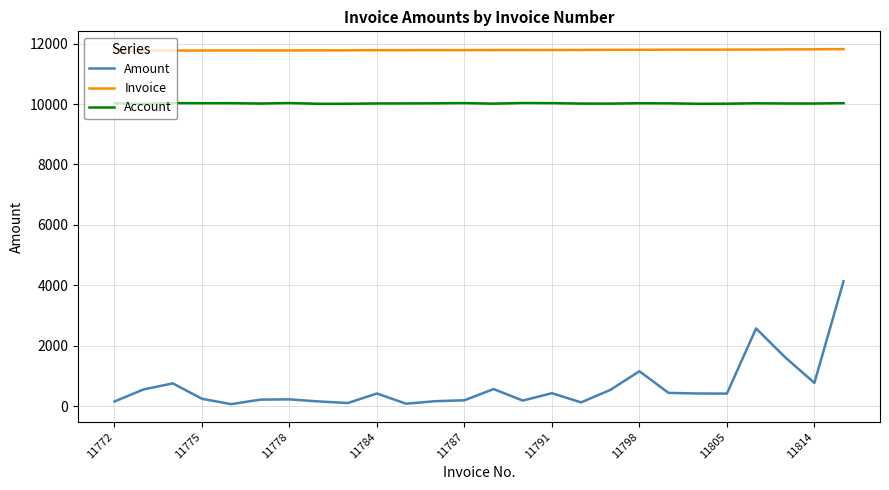

What is the greatest value displayed?

11822.0